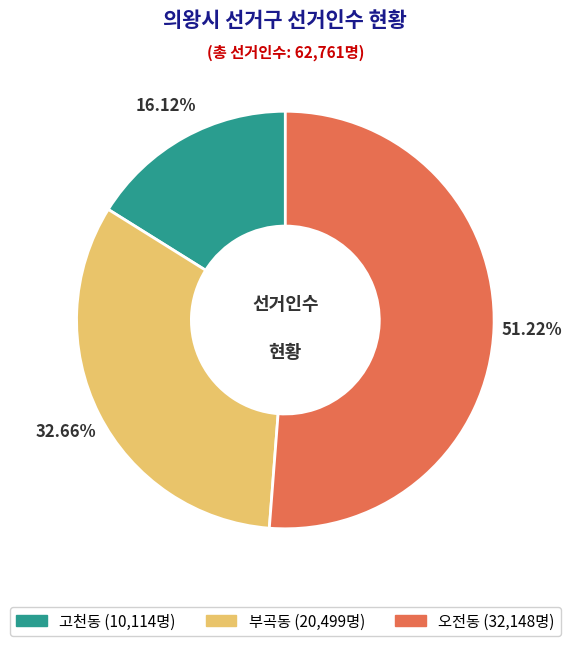

To the nearest percent, what is the difference between the 부곡동 and 고천동 slice percentages?

17%